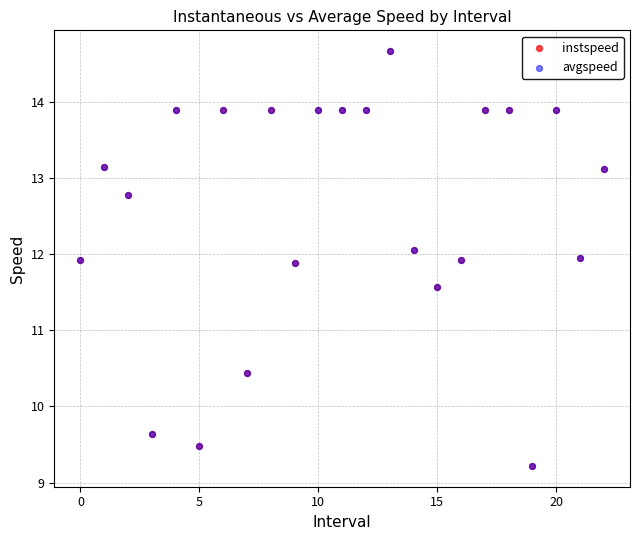

What are all the series names shown in the legend?

instspeed, avgspeed